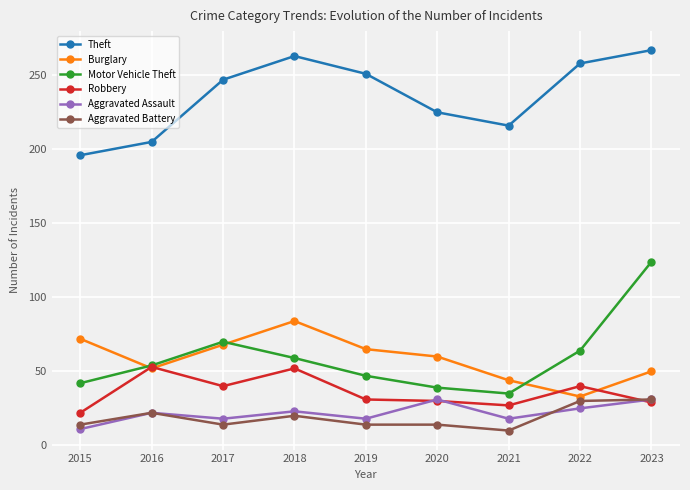

How many lines are shown in the chart?

6